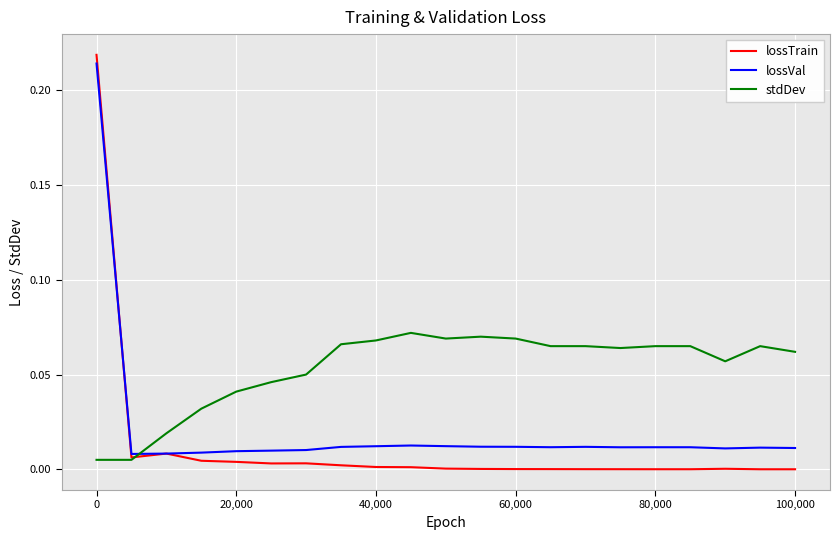

Which series has the widest spread of values?

lossTrain